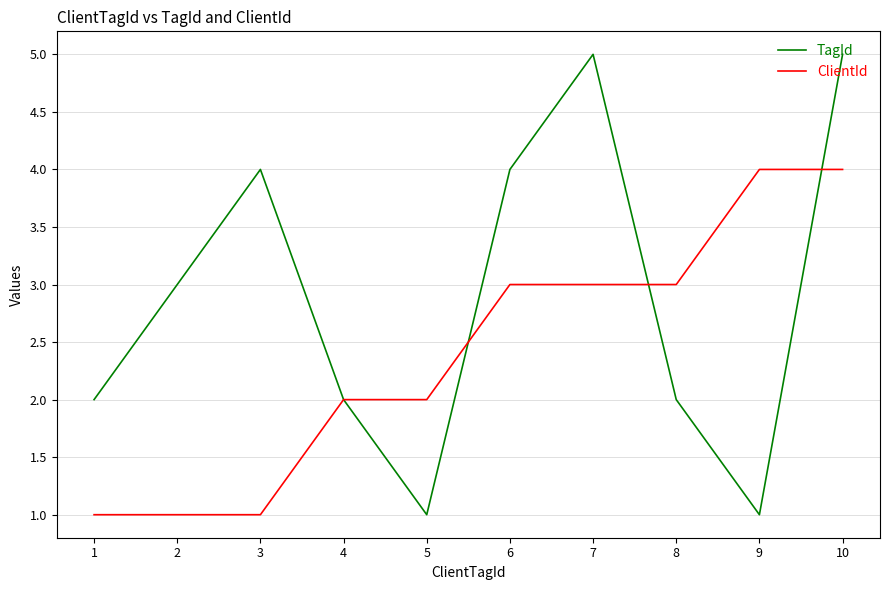

How many lines are shown in the chart?

2